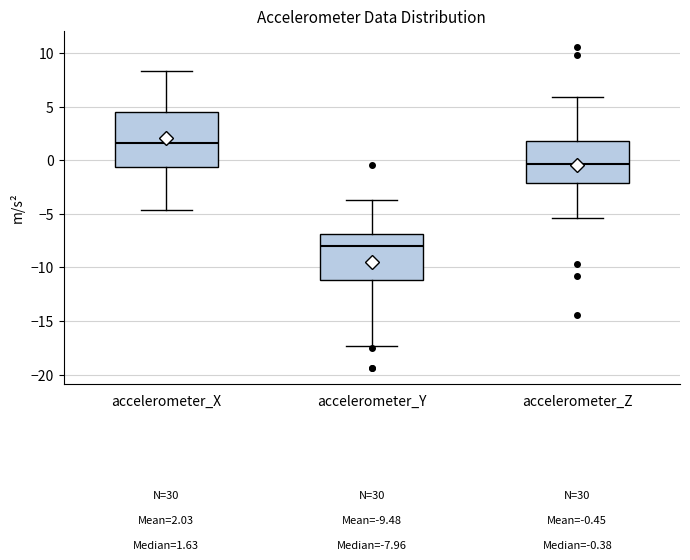

Comparing the boxes themselves (not the whiskers), which one is the tallest?

accelerometer_X